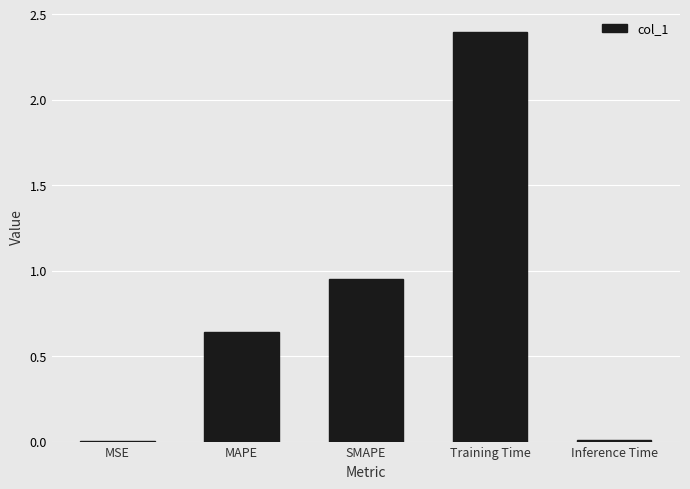

What is the maximum value shown in the chart?

2.4